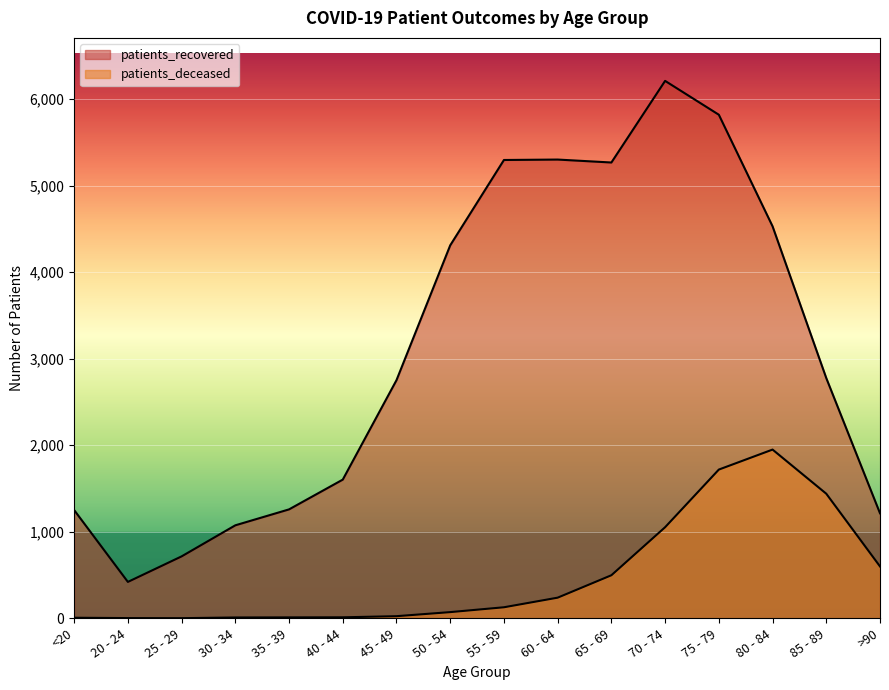

The patients_recovered series shows 1214 at >90. True or false?

True